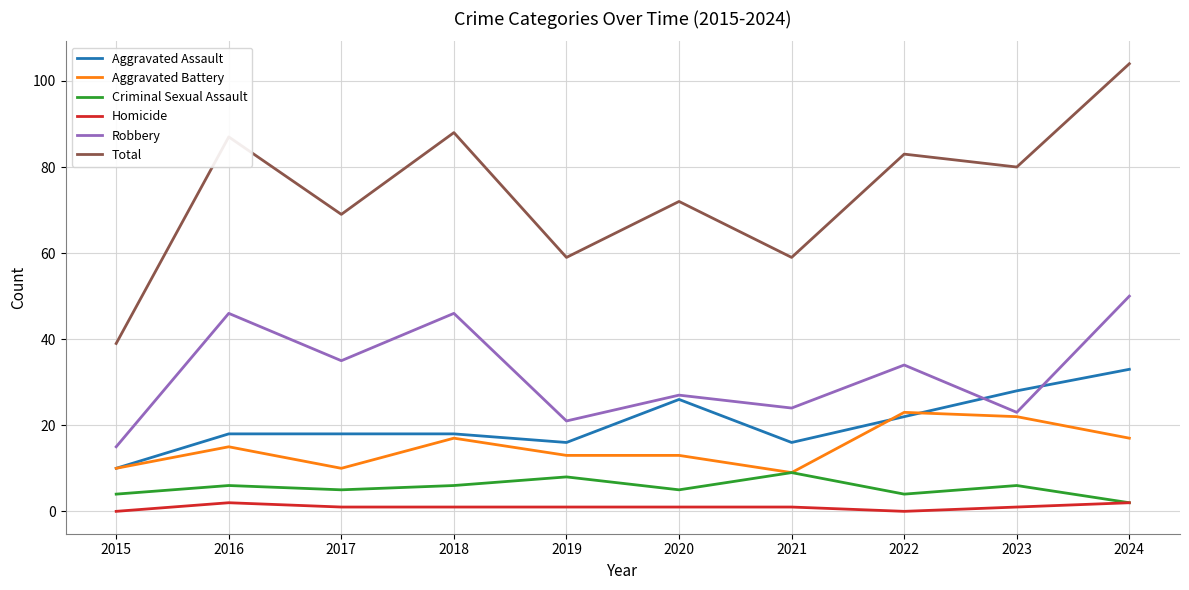

What is the greatest value displayed?

104